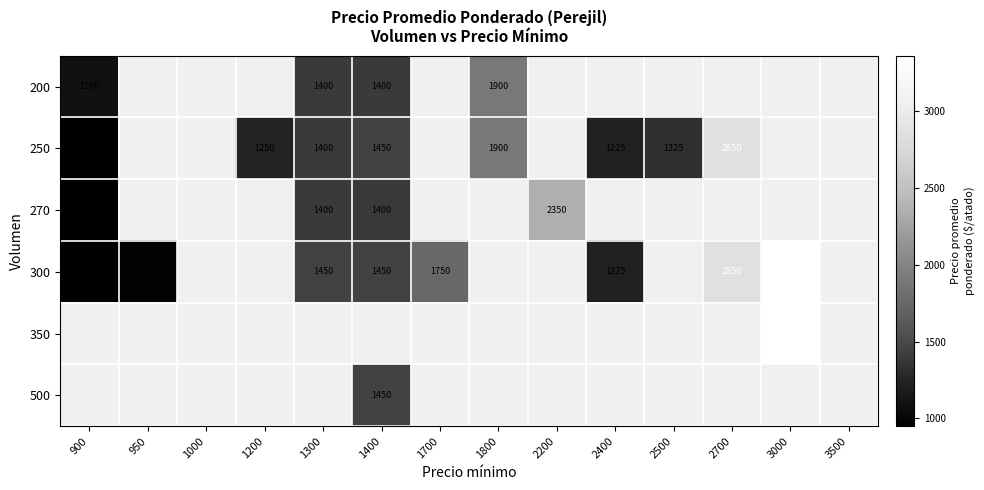

Which has a higher value, 2400 or 1200?

1200